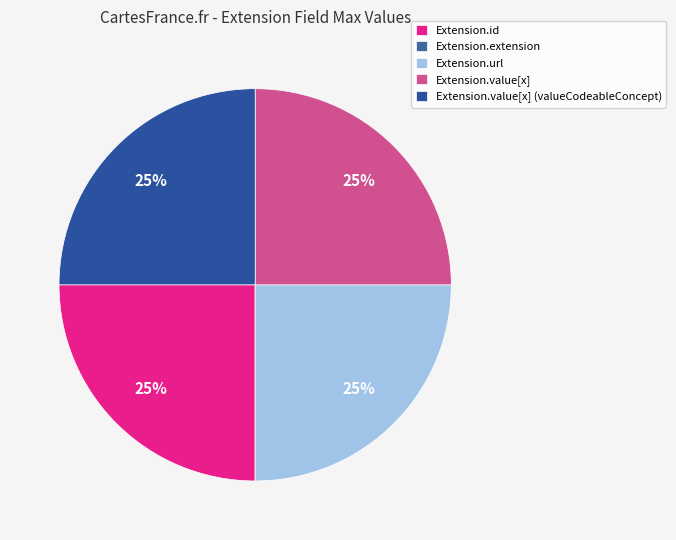

What is the total percentage of Extension.url and Extension.value[x] (valueCodeableConcept)?

50.0%